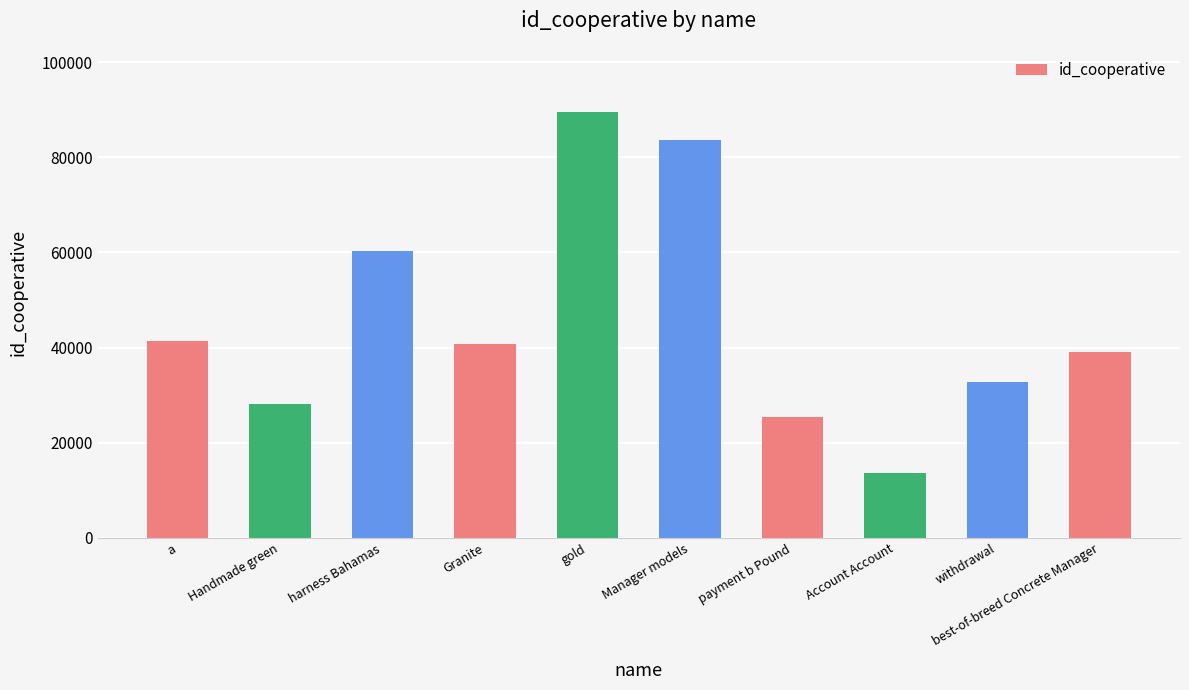

What is the average value?

45491